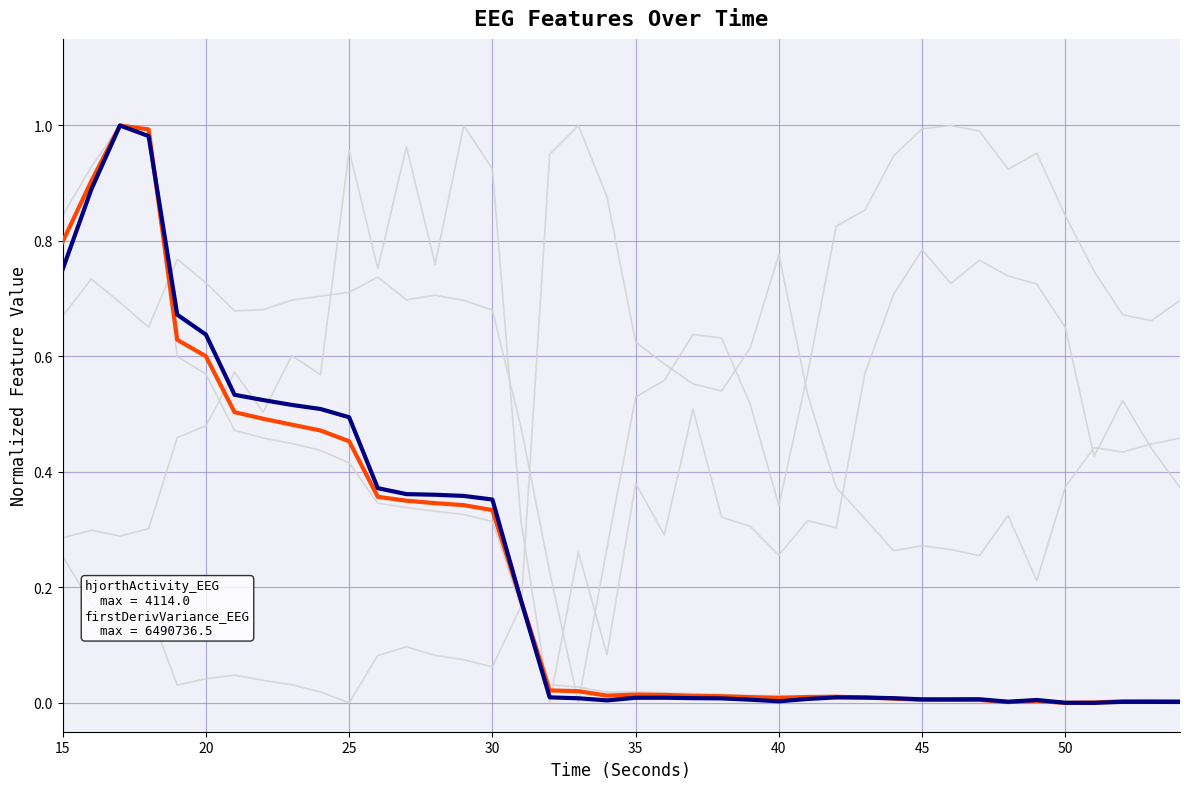

How many lines are shown in the chart?

6